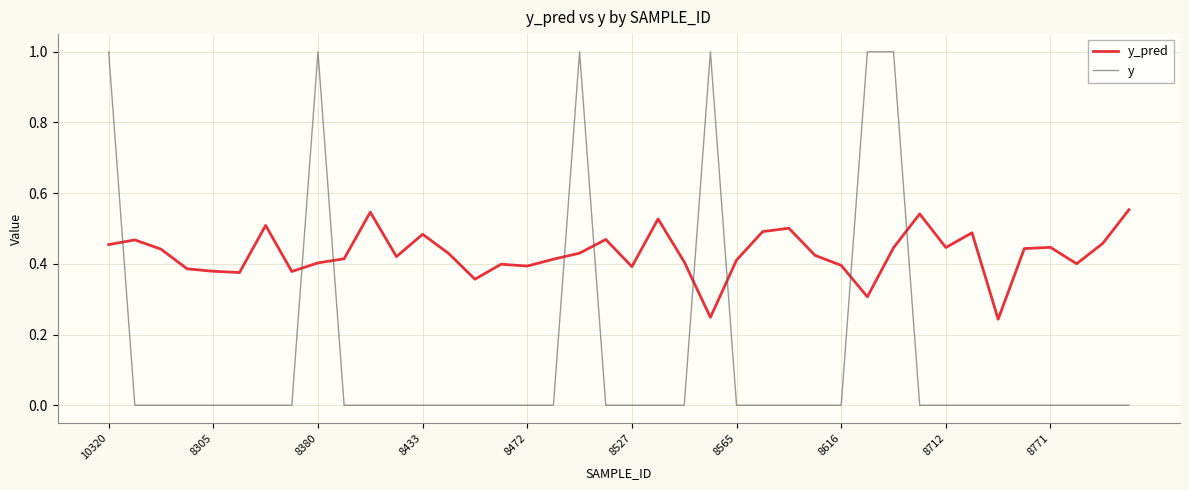

How many lines are shown in the chart?

2